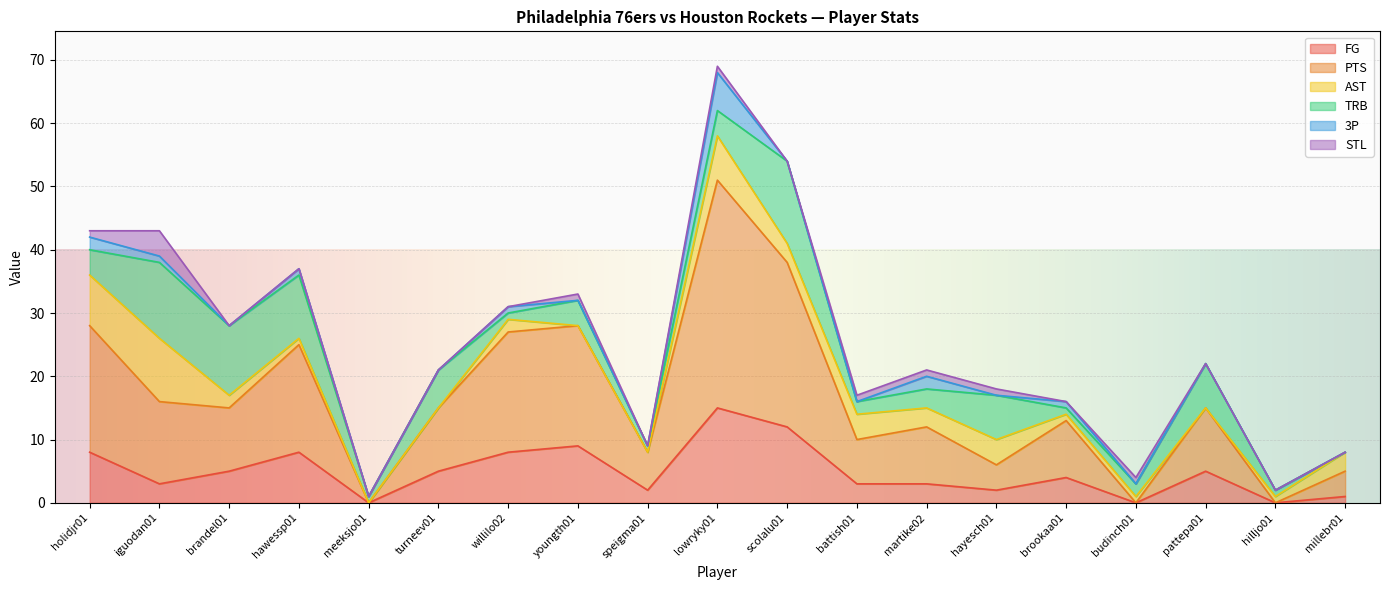

What is the spread (max minus min) of values at lowryky01?

35